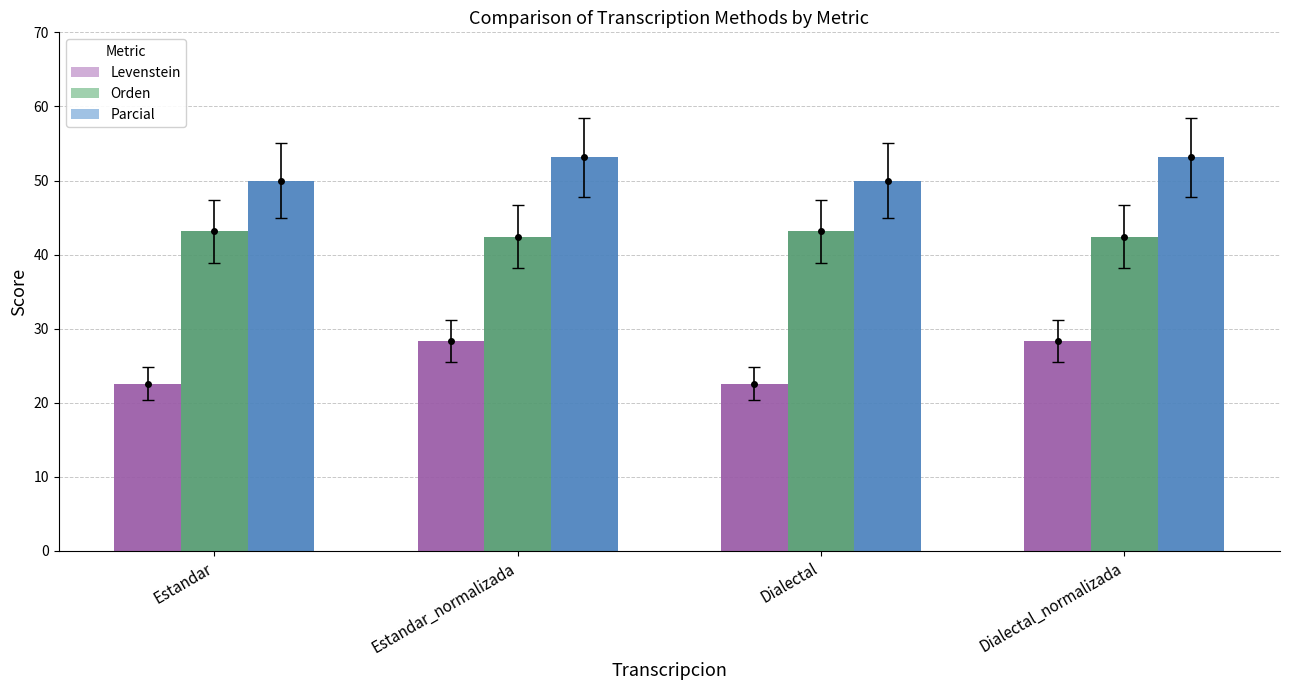

List the labels in order of Parcial value, smallest first.

Estandar, Dialectal, Estandar_normalizada, Dialectal_normalizada